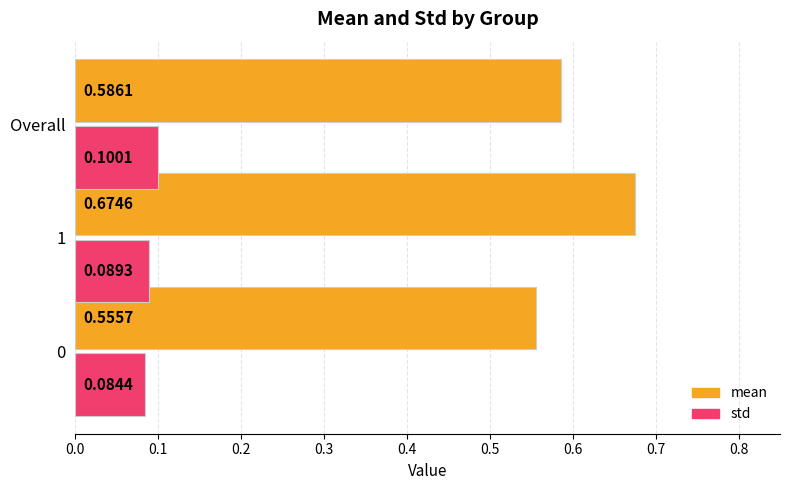

Rank the series by their average value, from highest to lowest.

mean, std